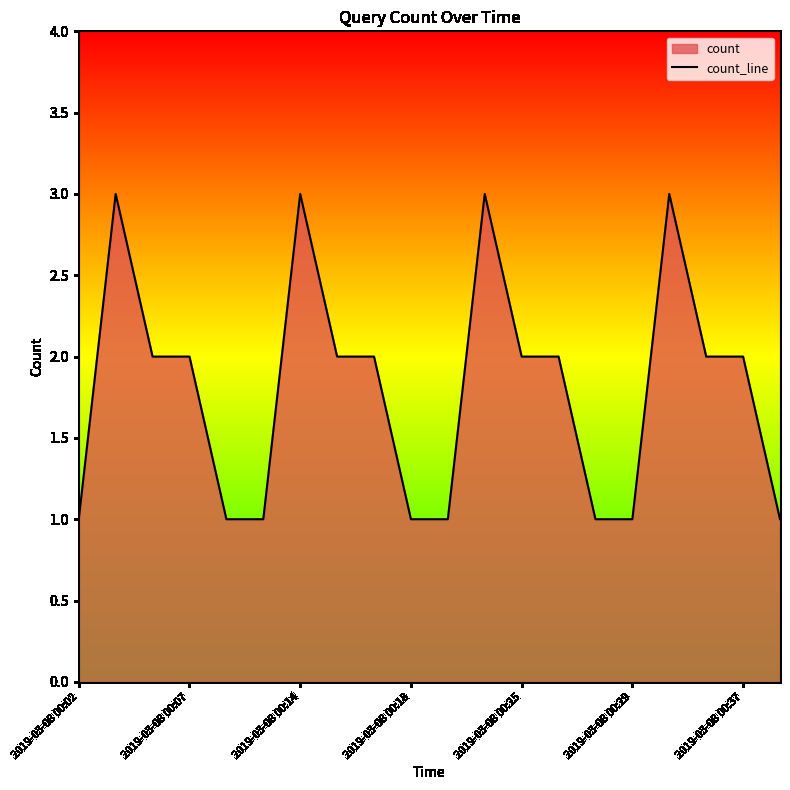

The value at 2019-03-08 00:37 is 2. True or false?

True